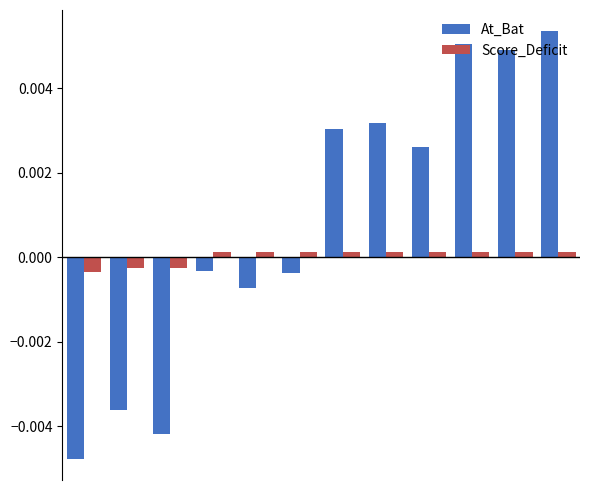

List the series in order of their peak value, lowest first.

Score_Deficit, At_Bat